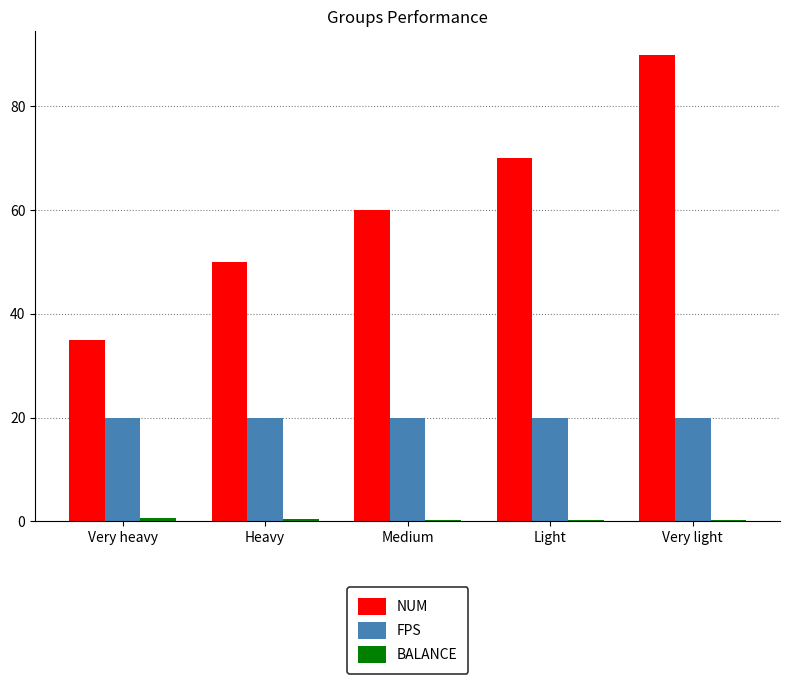

What is the difference between the NUM values at Very heavy and Light?

35.0